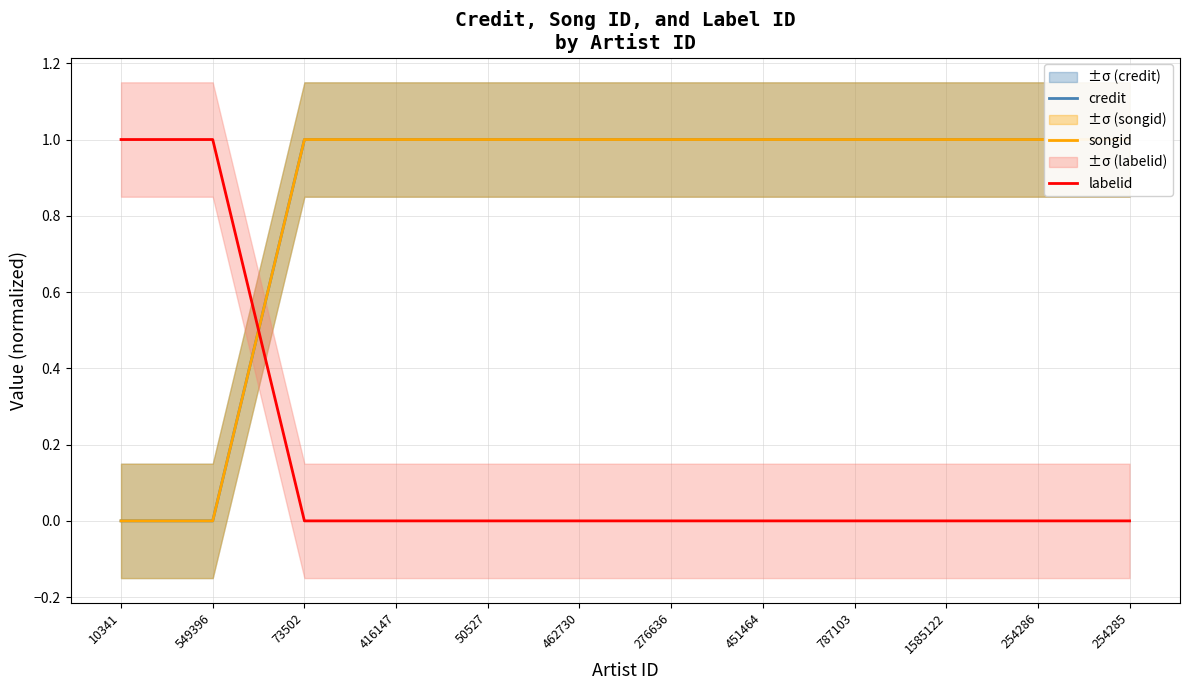

The labelid series shows 0 at 73502. True or false?

True